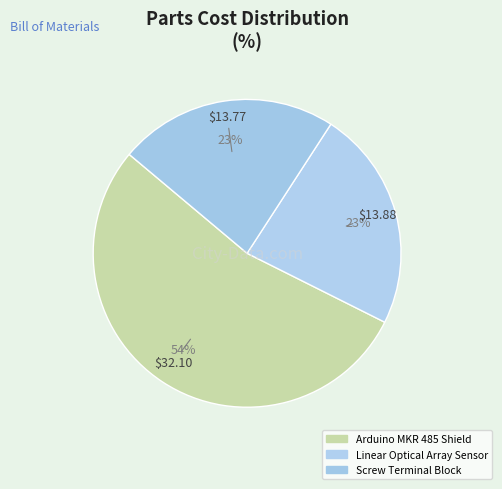

Count the number of slices in the pie.

3